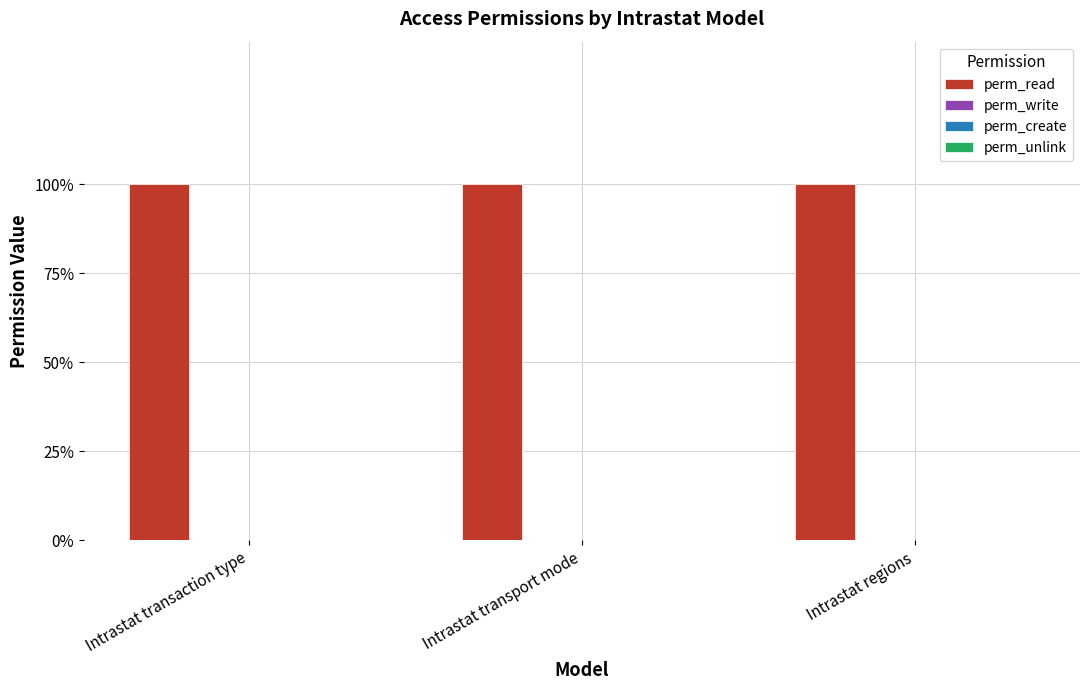

Between Intrastat transaction type and Intrastat transport mode, which is larger?

Intrastat transaction type